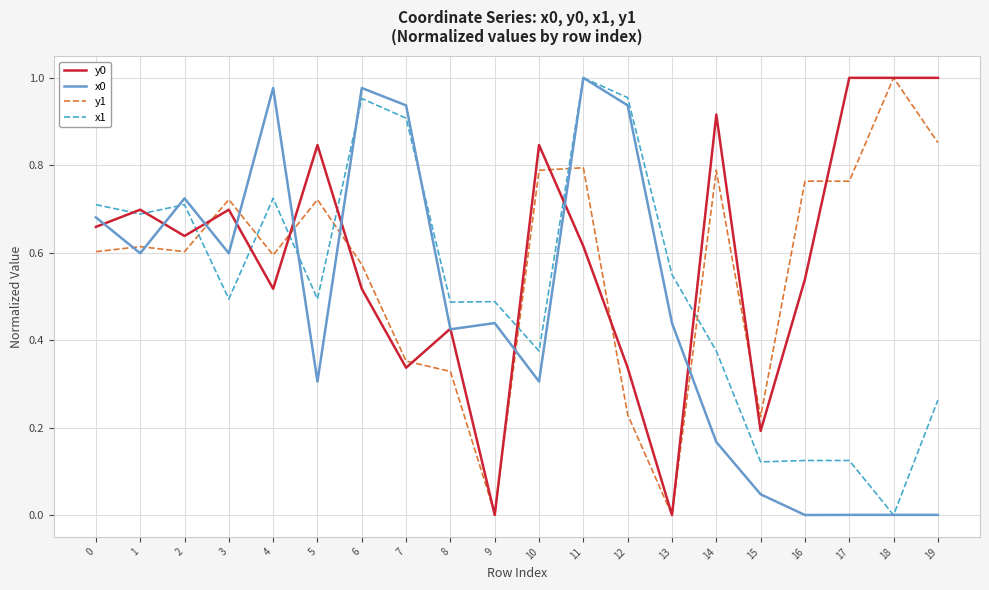

At which category does x0 reach its first local valley?

1